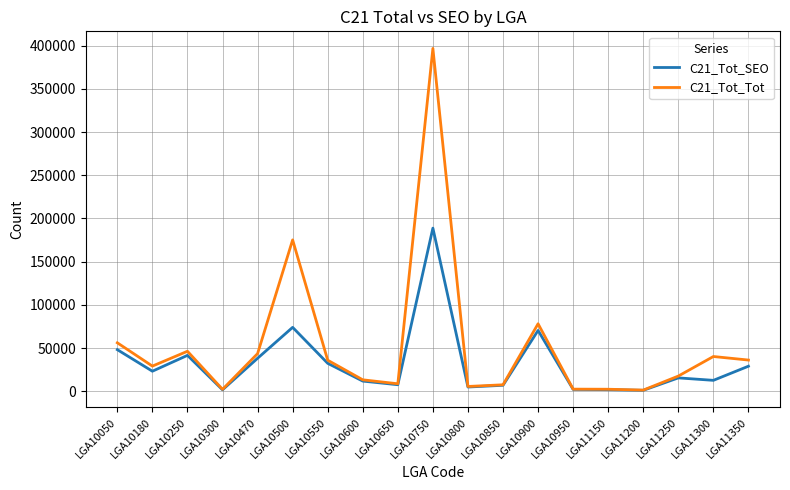

At which category does the chart reach its peak across all series?

LGA10750